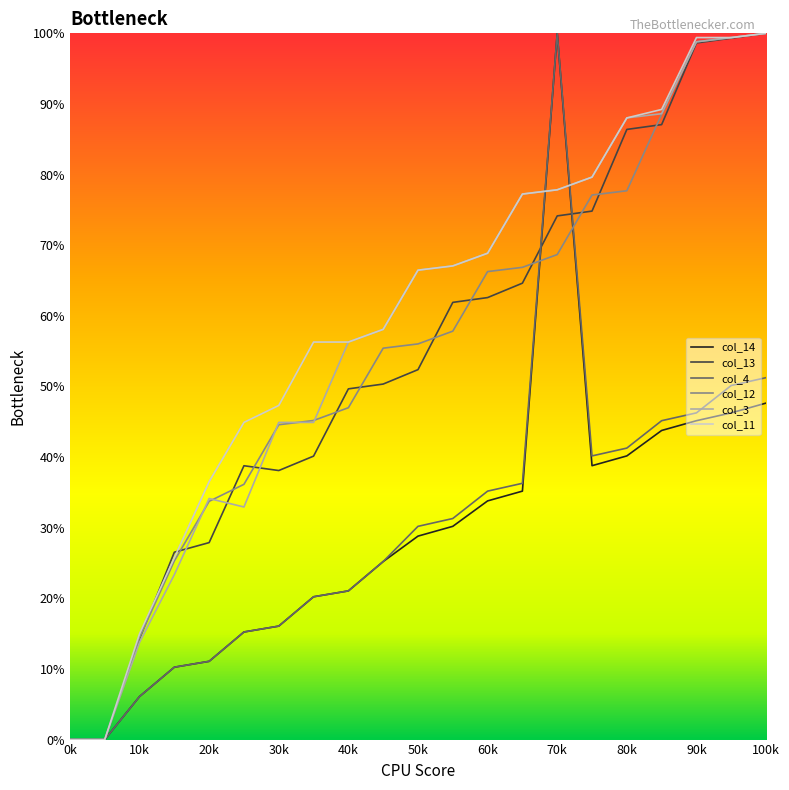

What is the greatest value displayed?

100.0